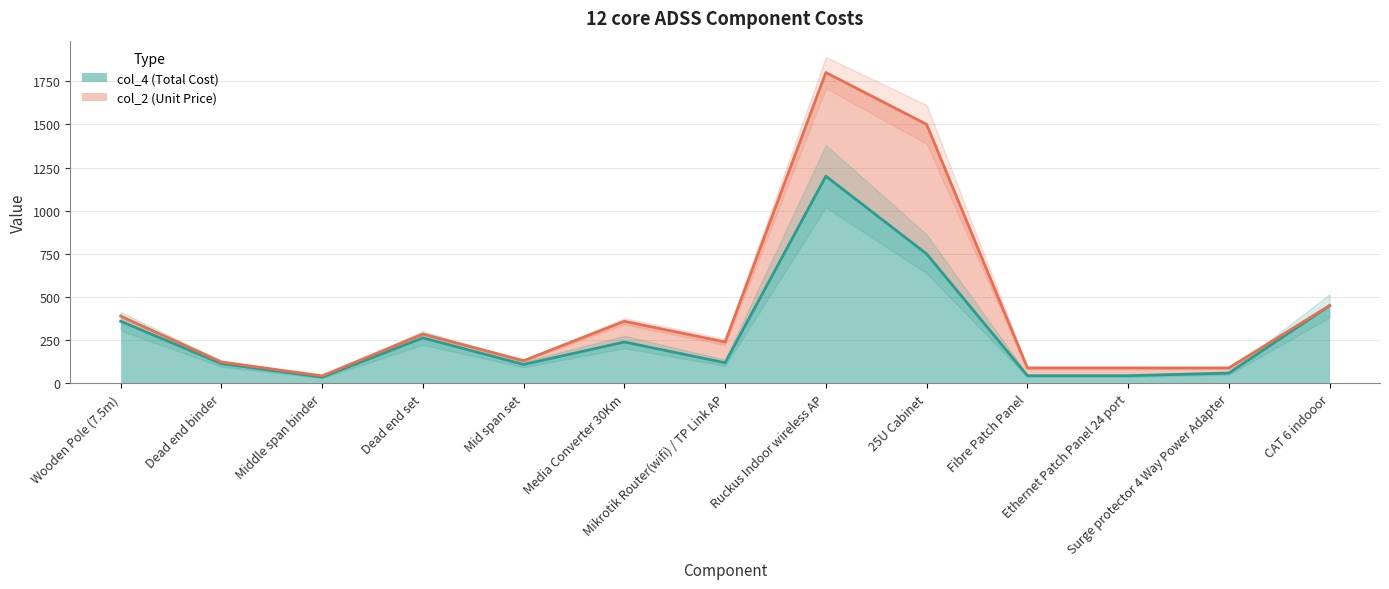

At which category does the data reach its first local peak?

Dead end set